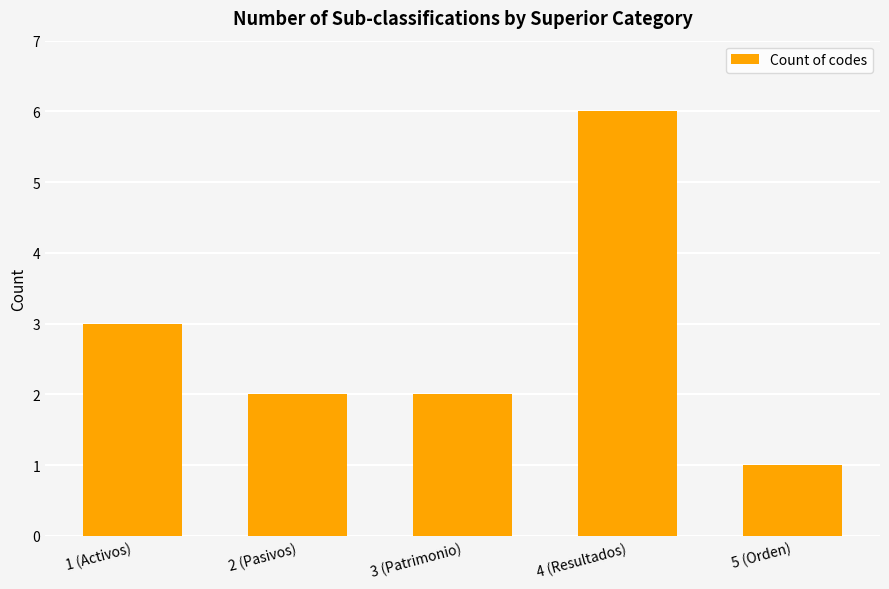

The chart shows a value of 6 at 4 (Resultados). True or false?

True